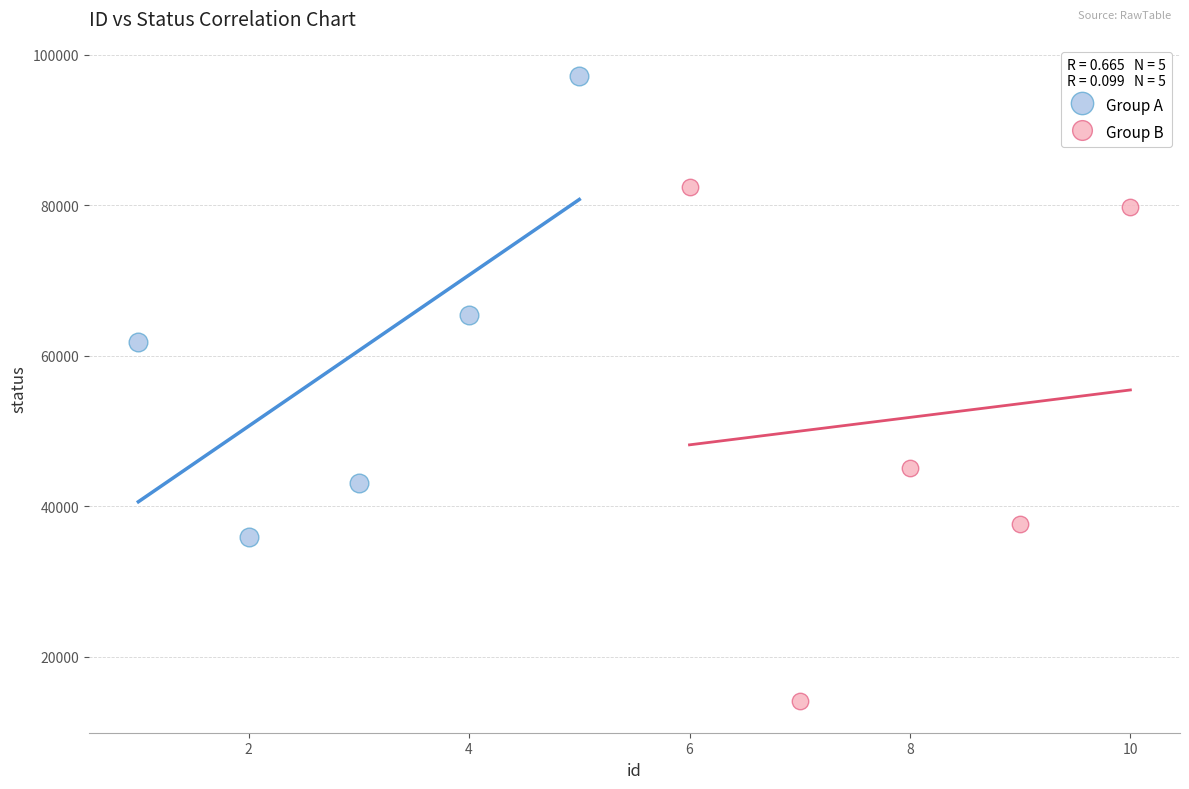

Which series has the widest spread of Y values?

Group B